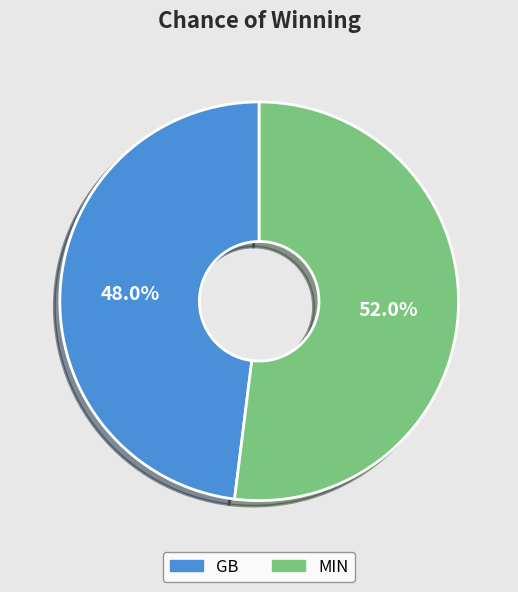

How many slices are in this pie chart?

2